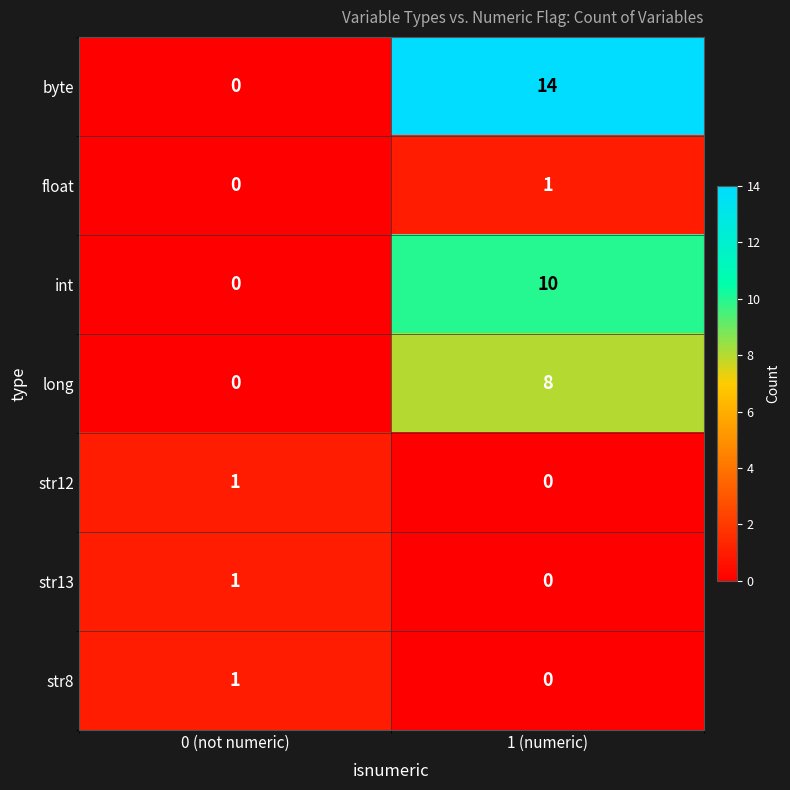

Reading right to left, extract all data points from this chart.

byte: 14	0
float: 1	0
int: 10	0
long: 8	0
str12: 0	1
str13: 0	1
str8: 0	1